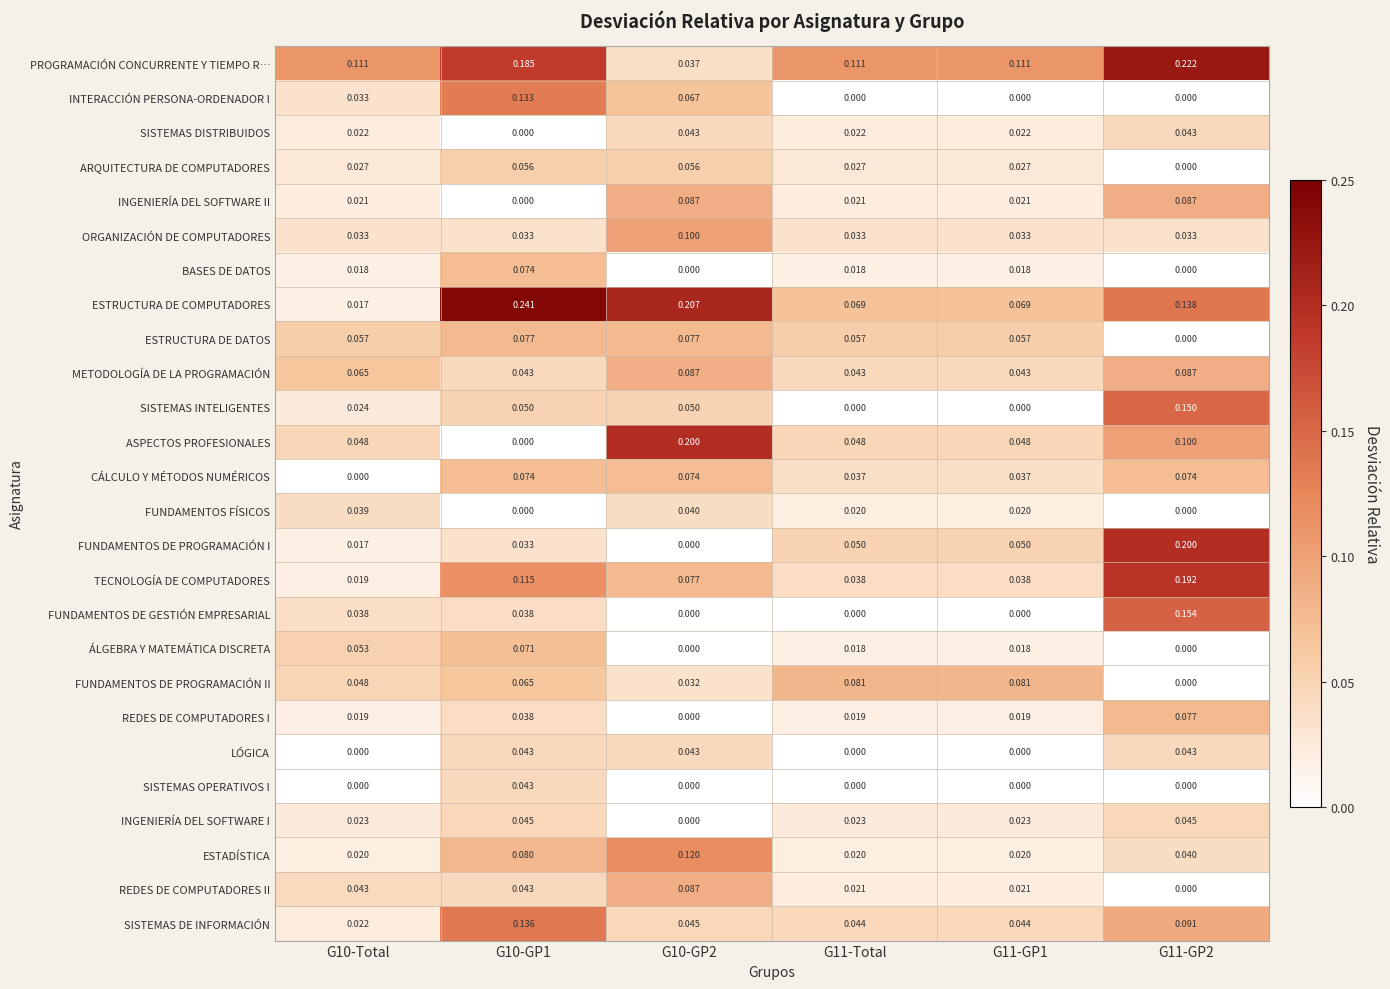

Is the value of LÓGICA at G10-GP2 greater than the value of ARQUITECTURA DE COMPUTADORES at G10-GP1?

No